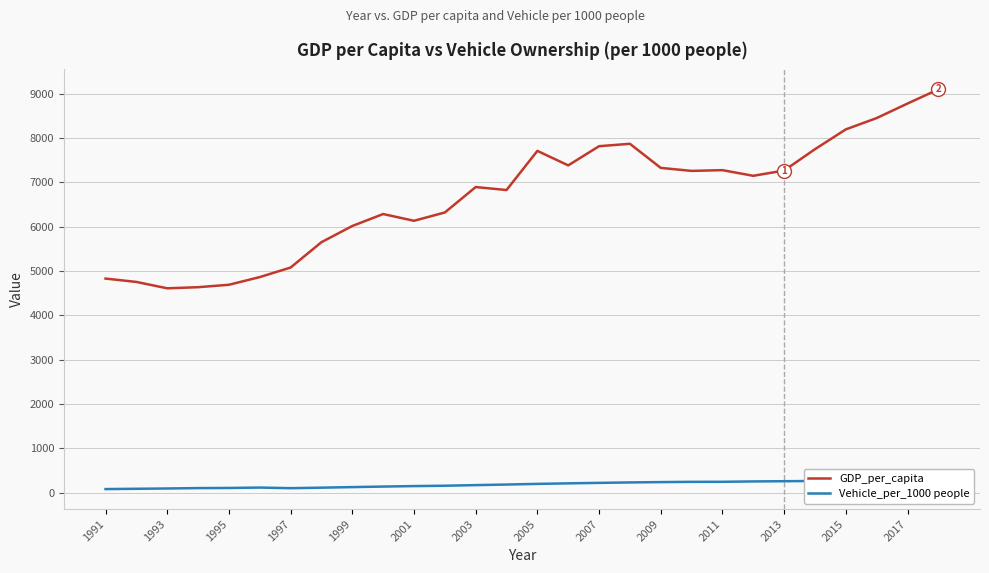

Is it true that GDP_per_capita equals 3243.7 at 2013?

False